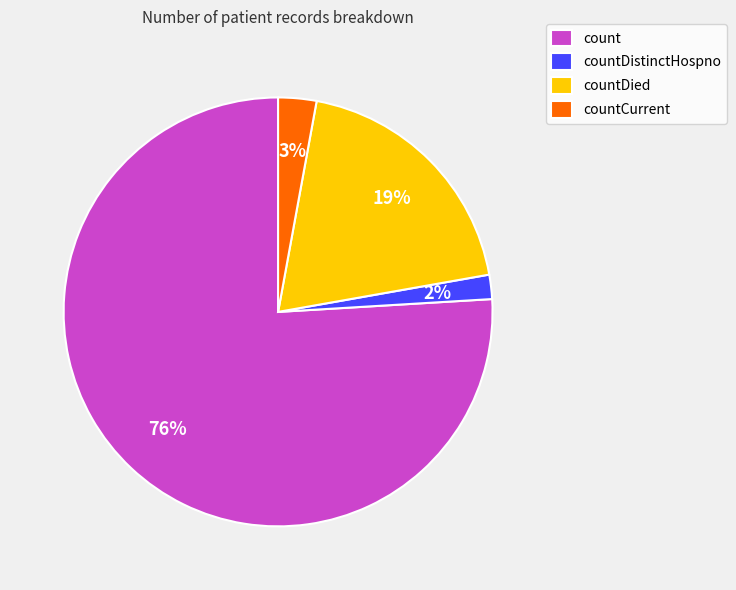

What percentage is the countDied slice, to the nearest percent?

19%